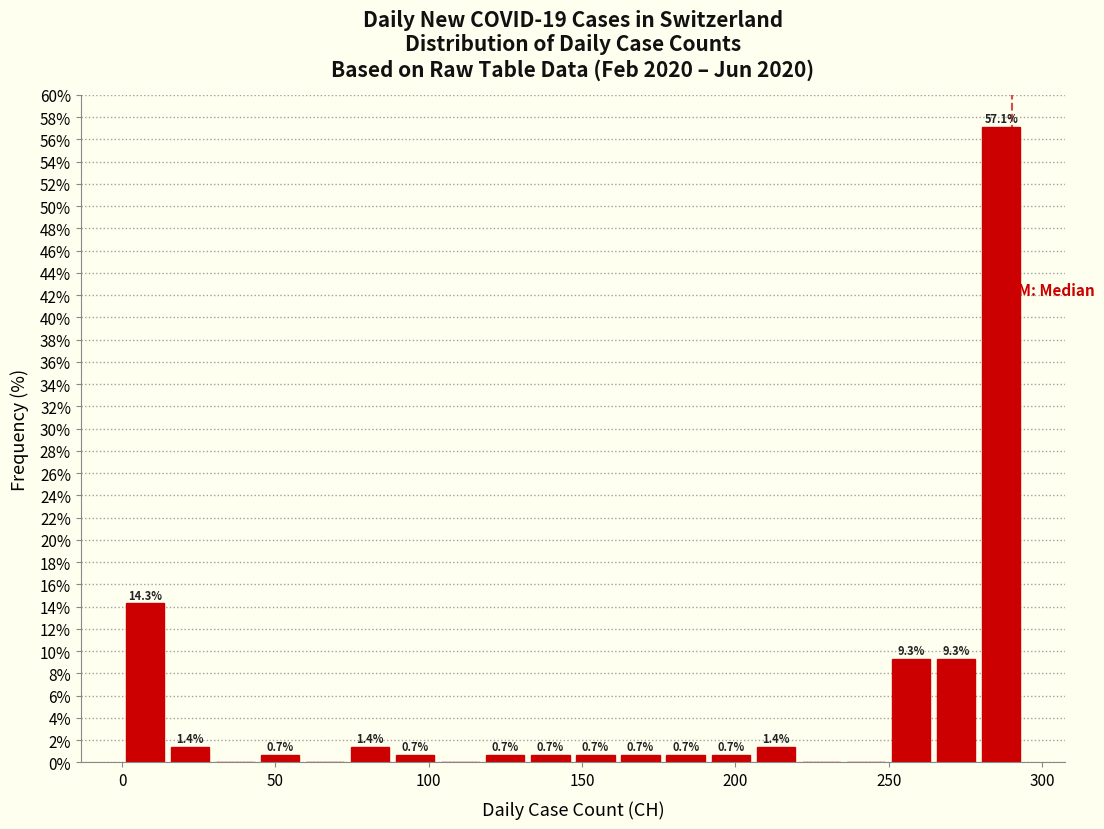

Around what value on the x-axis is the tallest bar? Give the approximate position of its centre, as read against the axis.

285